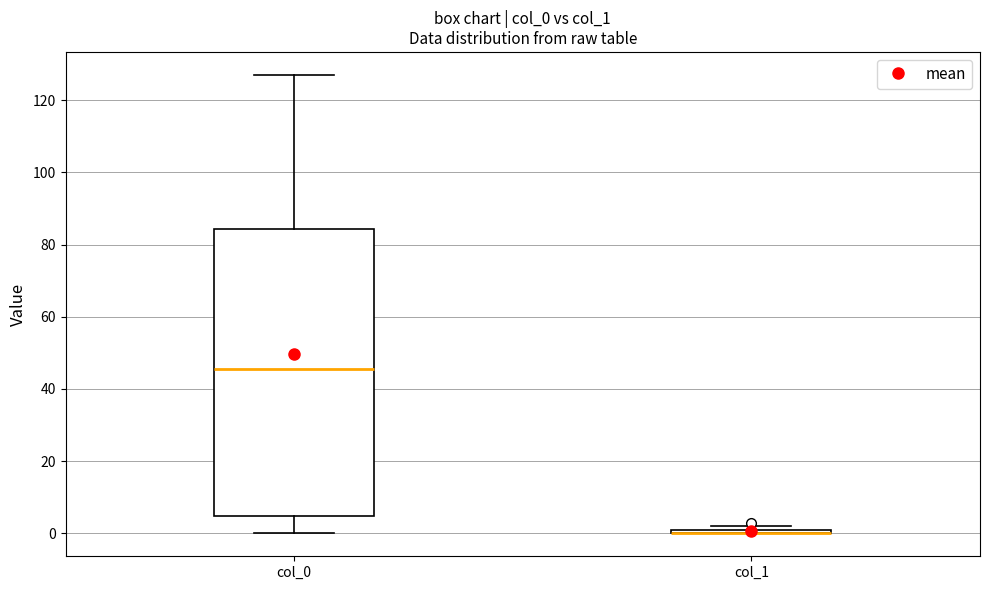

Comparing the boxes themselves (not the whiskers), which one is the tallest?

col_0